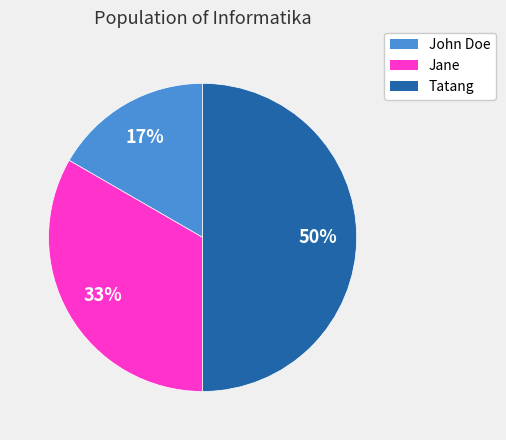

Does Jane account for over 50% of the chart?

No